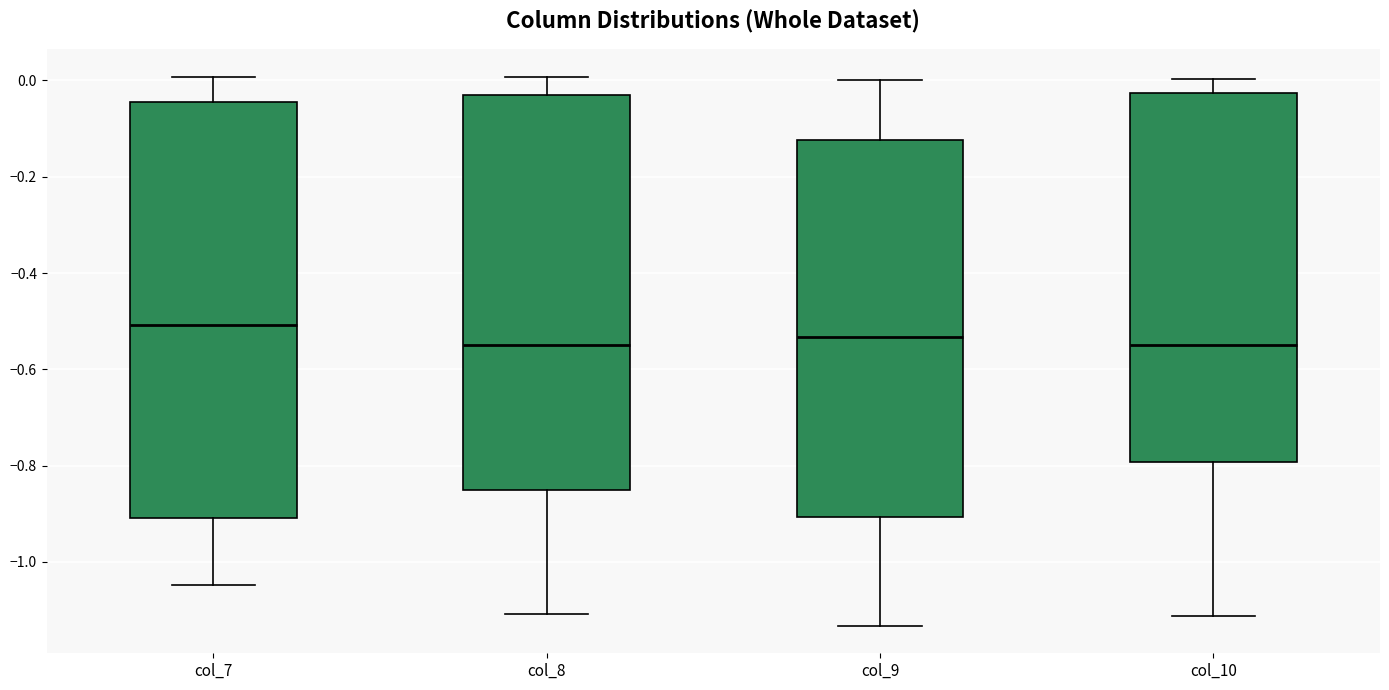

Reading left to right, transcribe this box plot: for each box, give where its median line is, the range the box spans, and where its two whiskers end, as read against the y-axis. The values are not printed on the chart, so give them approximately, as read against the axis.

col_7: median -0.50, box -0.90 to -0.04, whiskers -1.04 to 0.00
col_8: median -0.54, box -0.86 to -0.02, whiskers -1.10 to 0.00
col_9: median -0.54, box -0.90 to -0.12, whiskers -1.14 to 0.00
col_10: median -0.54, box -0.80 to -0.02, whiskers -1.12 to 0.00